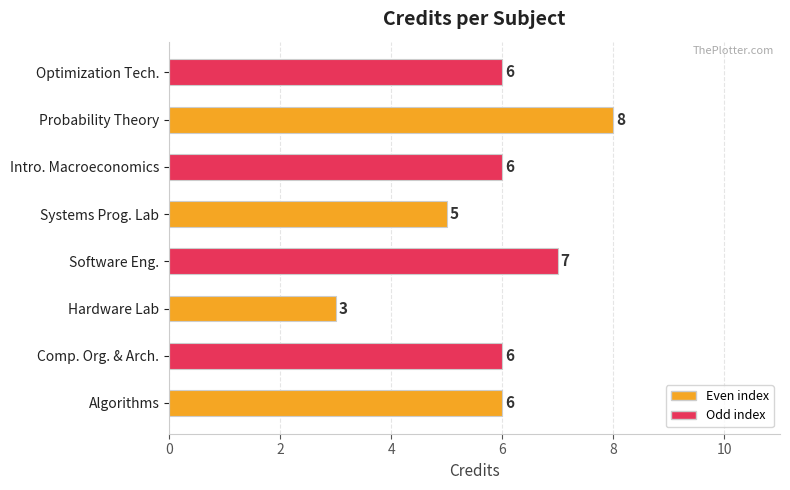

How many categories are shown in the chart?

8